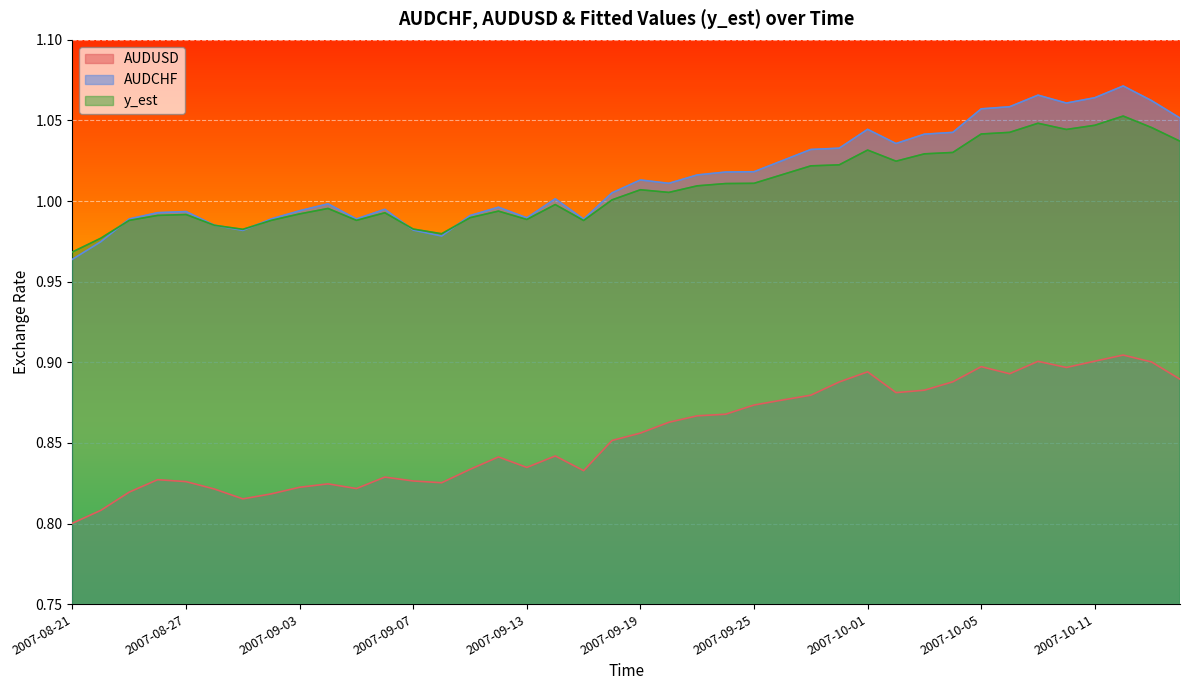

Is it true that AUDCHF equals 0.6 at 2007-08-24?

False